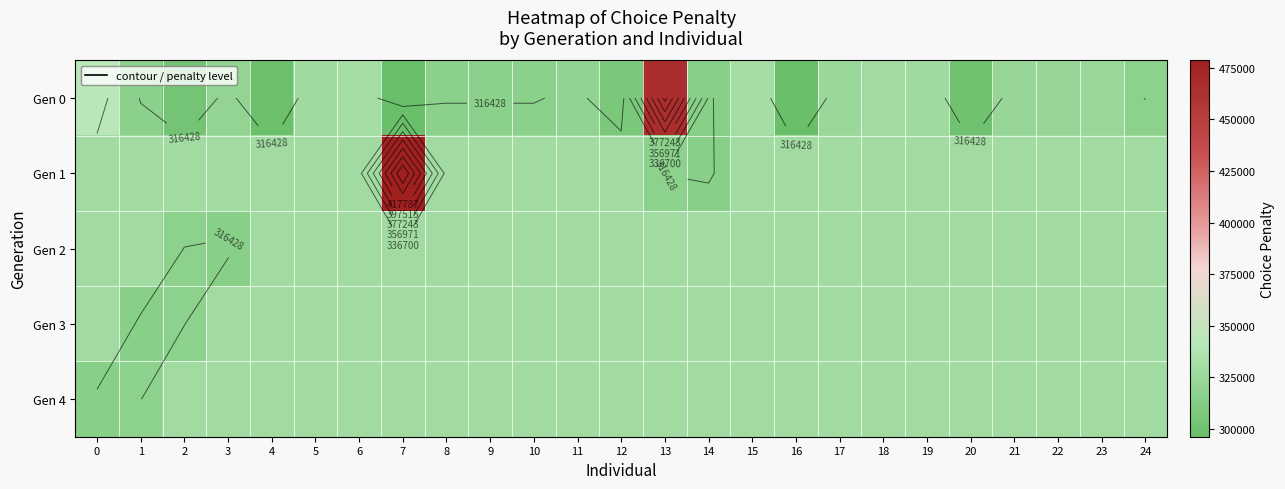

True or false: Gen 4 has a value of 219577 at 18.

False